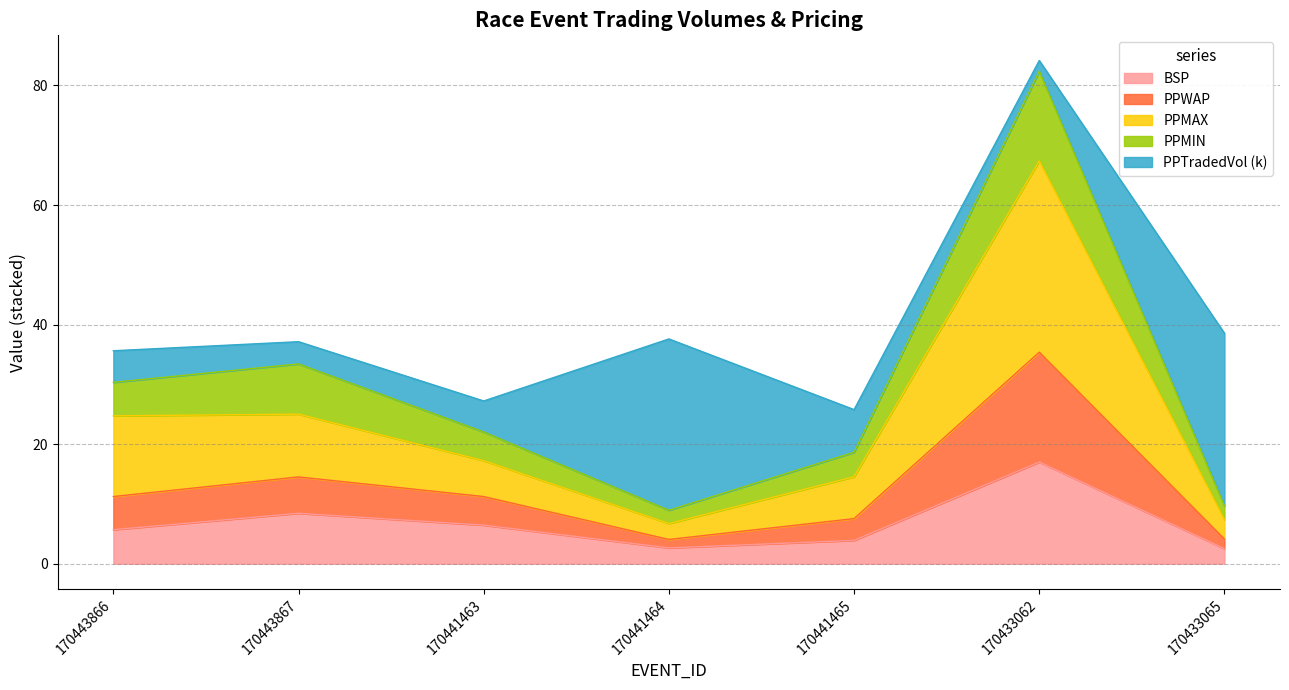

At which category is the sum across all series the highest?

170433062